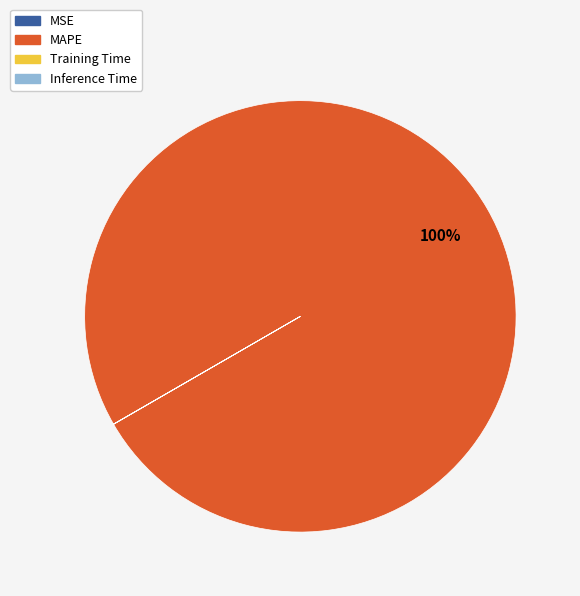

To the nearest percent, what is the average slice percentage?

25%